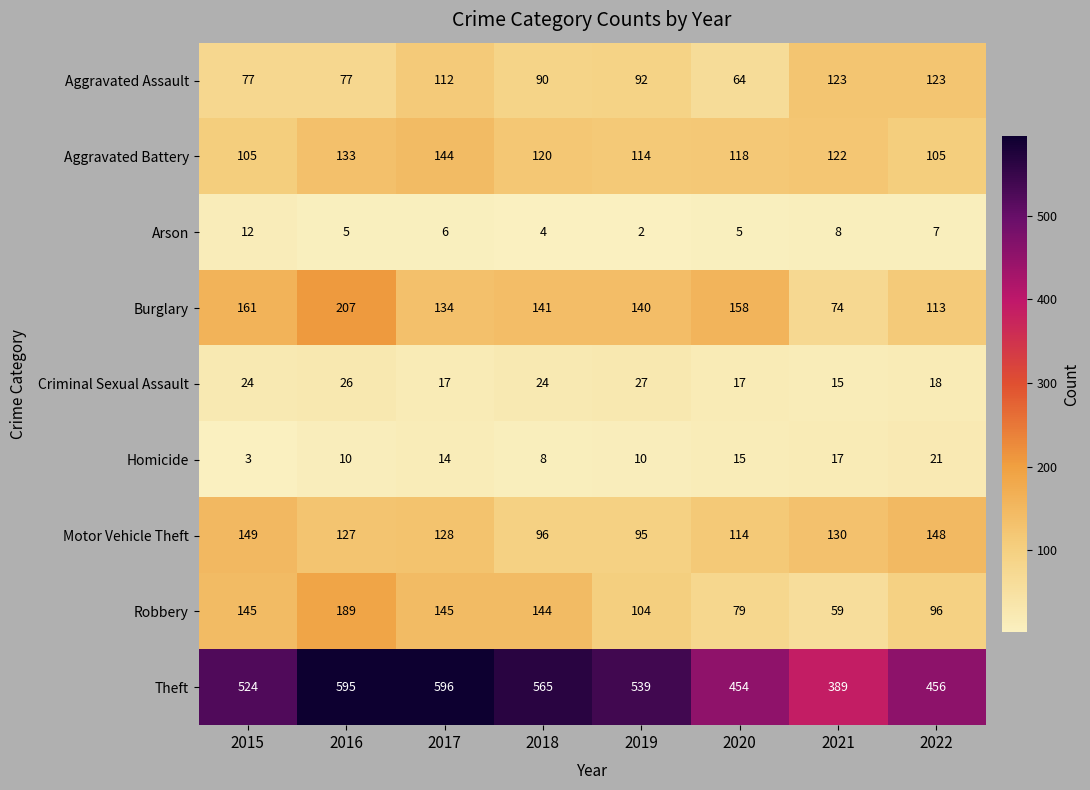

Which series has the largest range (max minus min)?

Theft